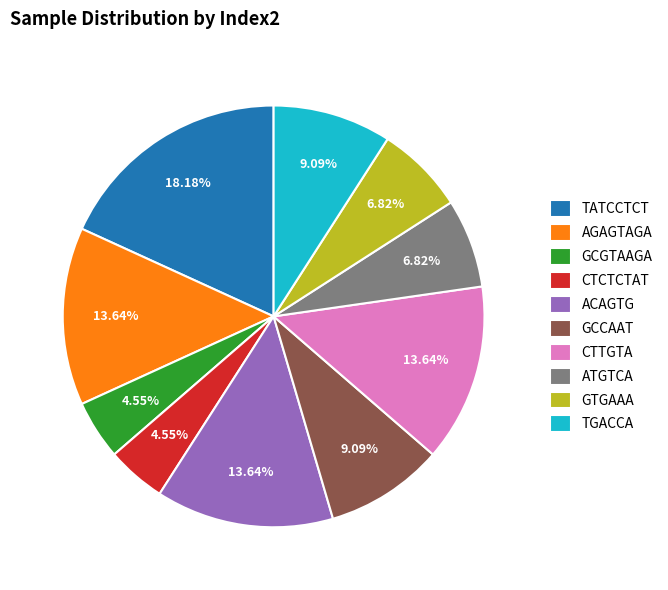

What portion of the pie excludes GTGAAA?

93.2%